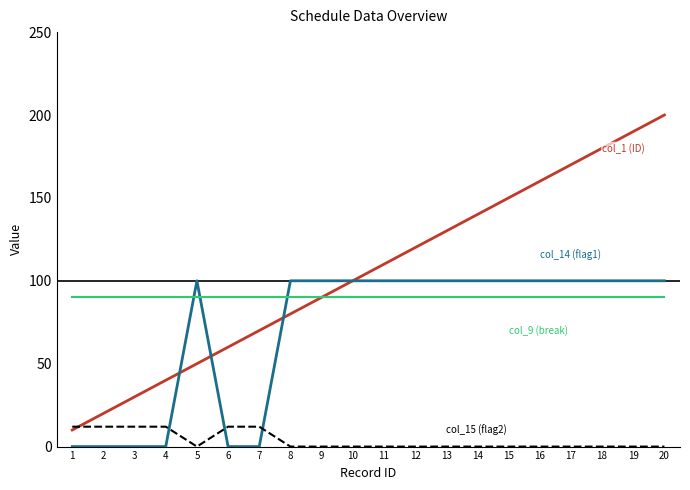

What is the total value across all series at 3?

132